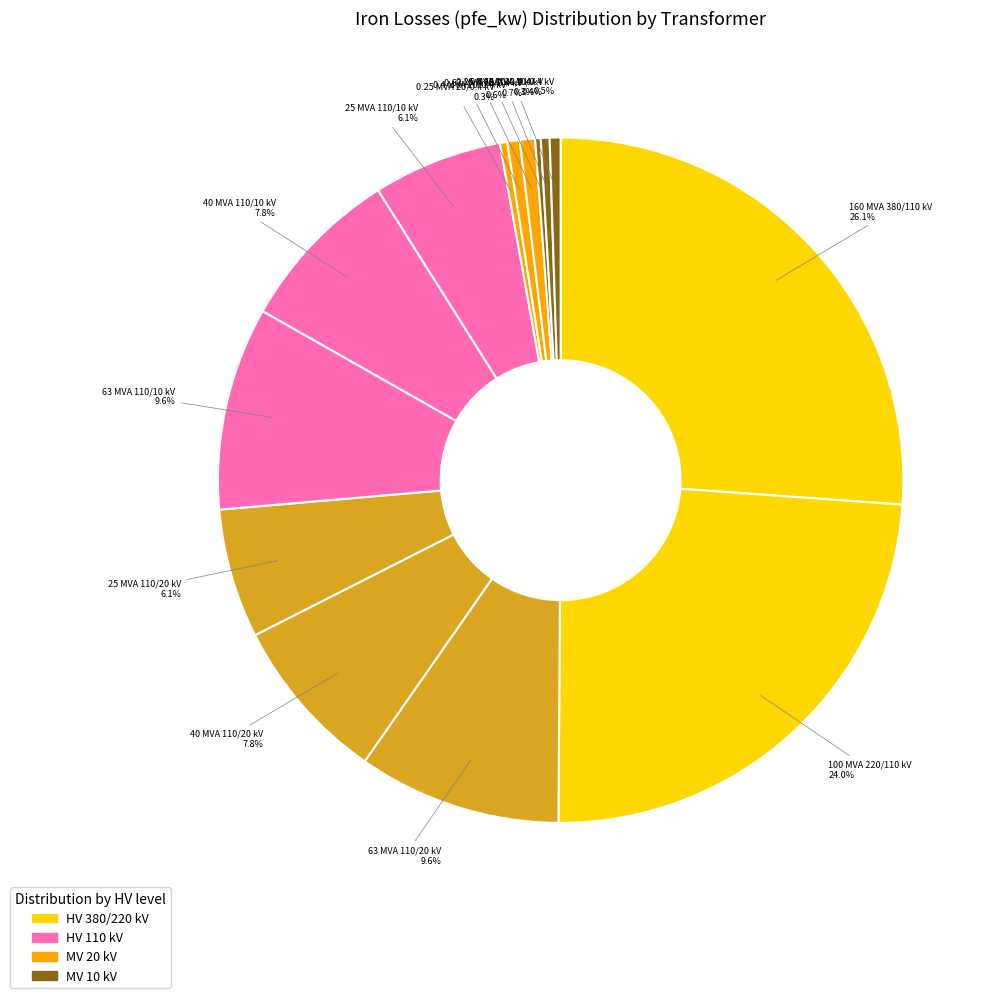

Does any single category account for the majority?

No